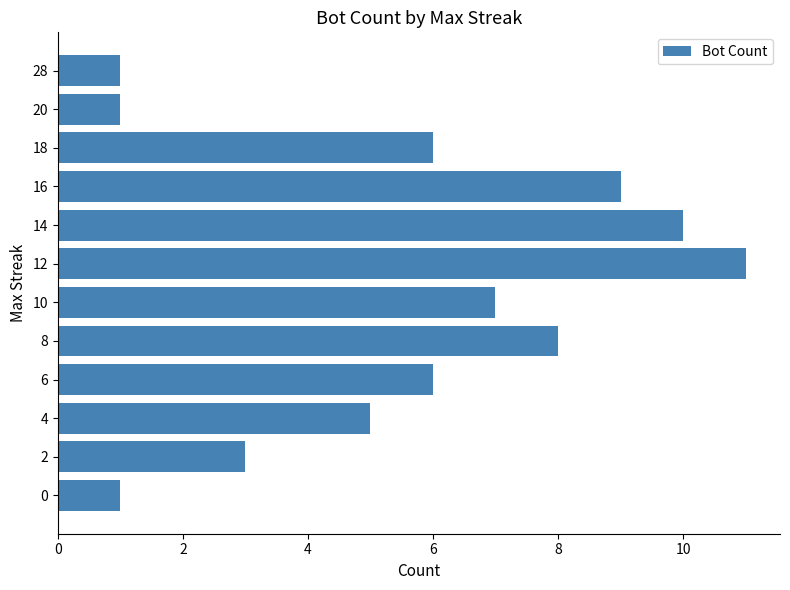

Does the chart contain stacked bars?

No